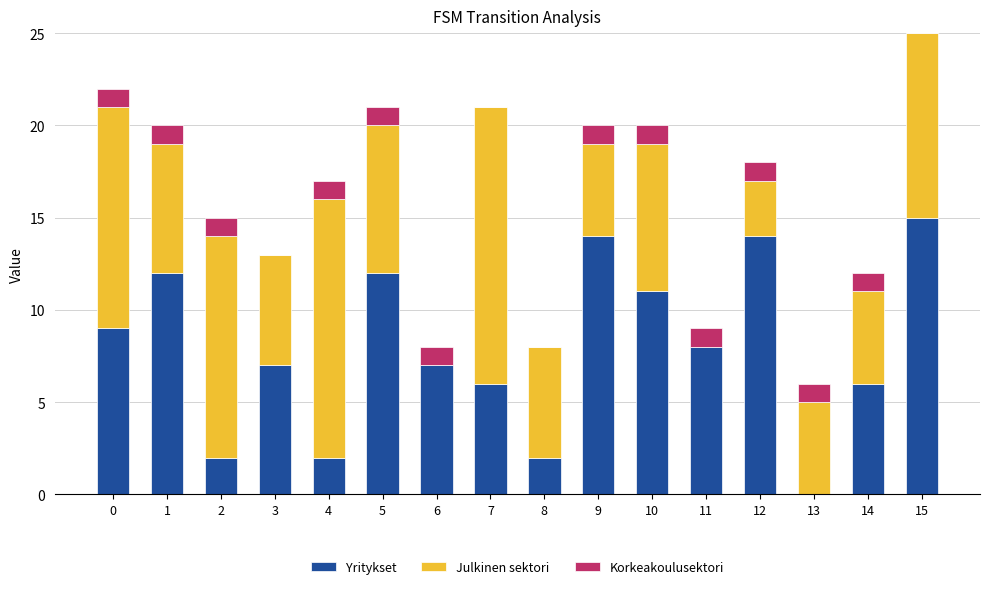

At which category is the sum across all series the highest?

15